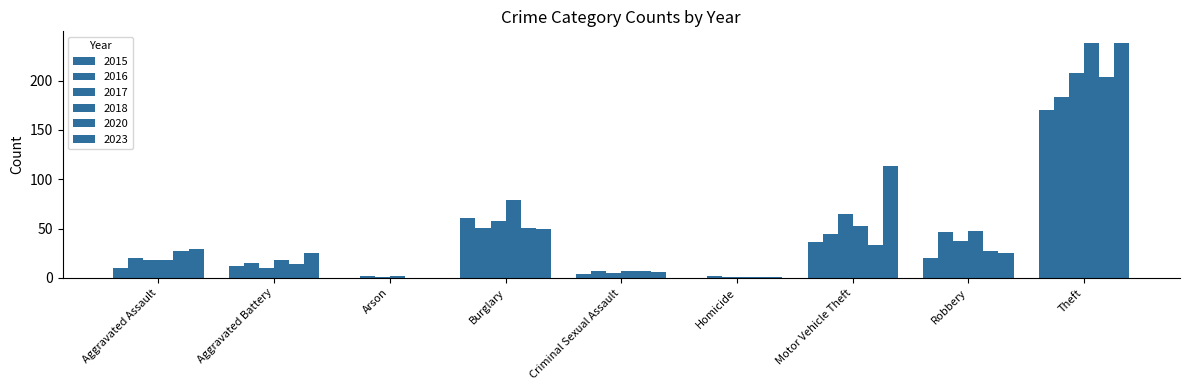

Are the bars horizontal?

No